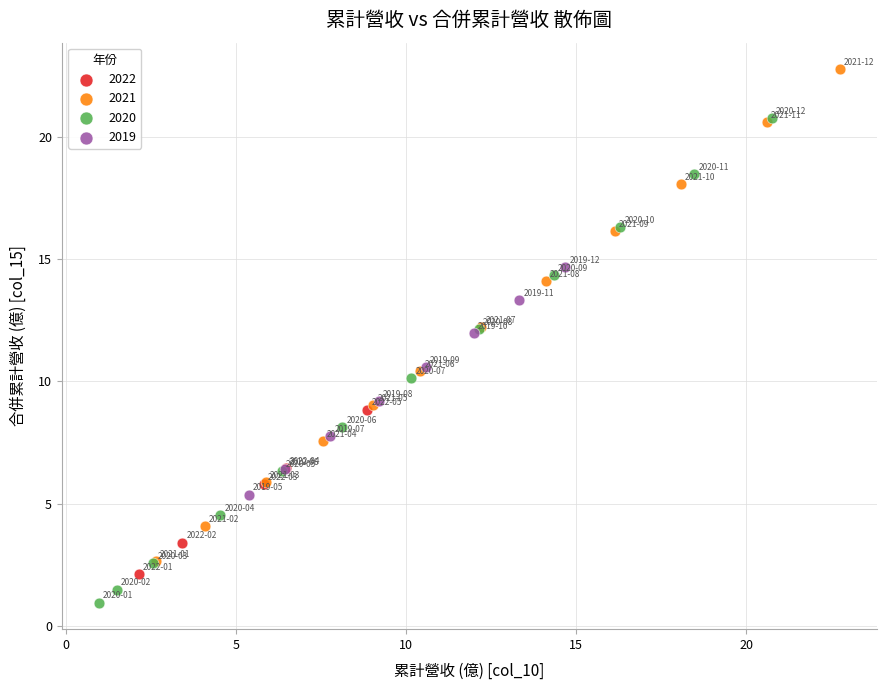

What are all the series names shown in the legend?

2022, 2021, 2020, 2019